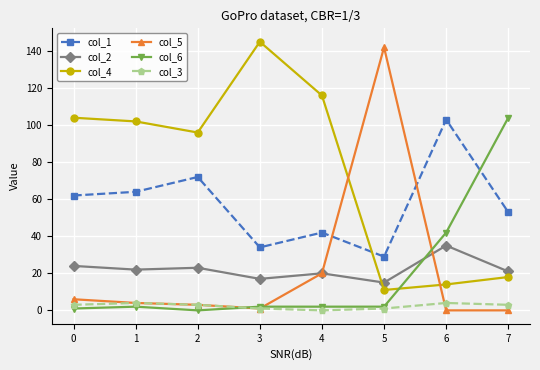

Which category has the highest value in the col_4 series?

3